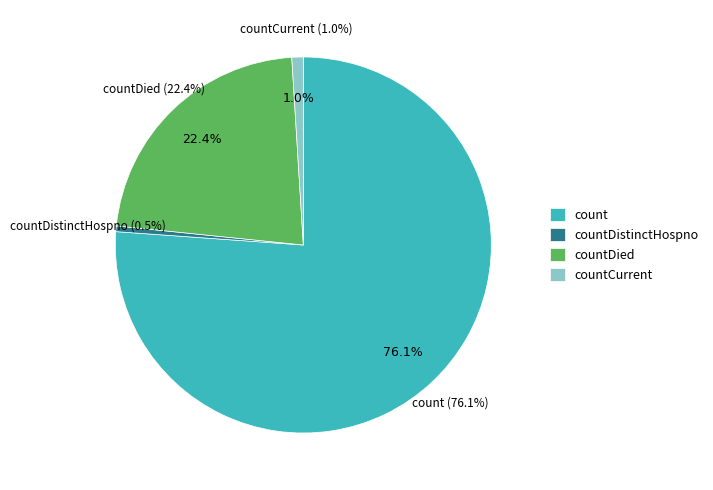

What is the total percentage of count and countDistinctHospno?

76.6%